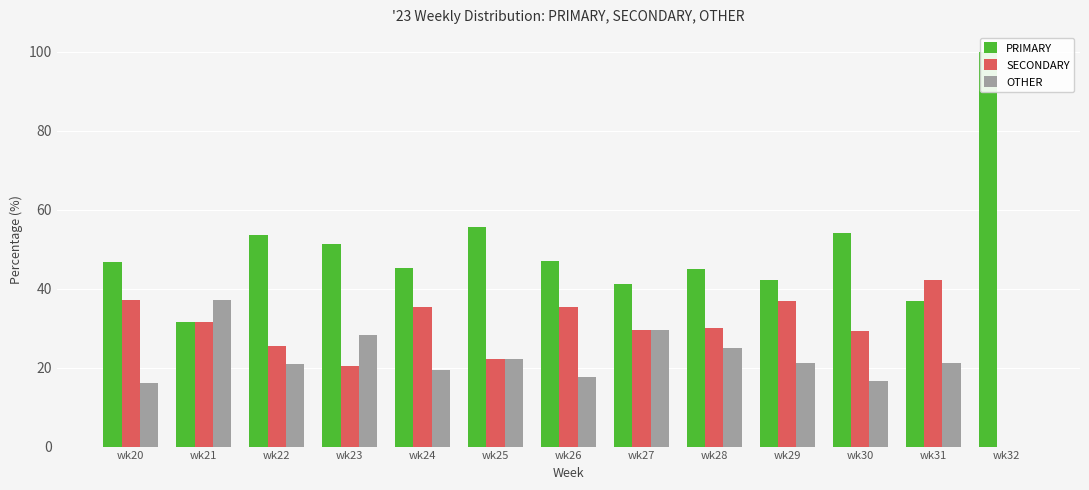

Between wk29 and wk30, which is larger?

wk30